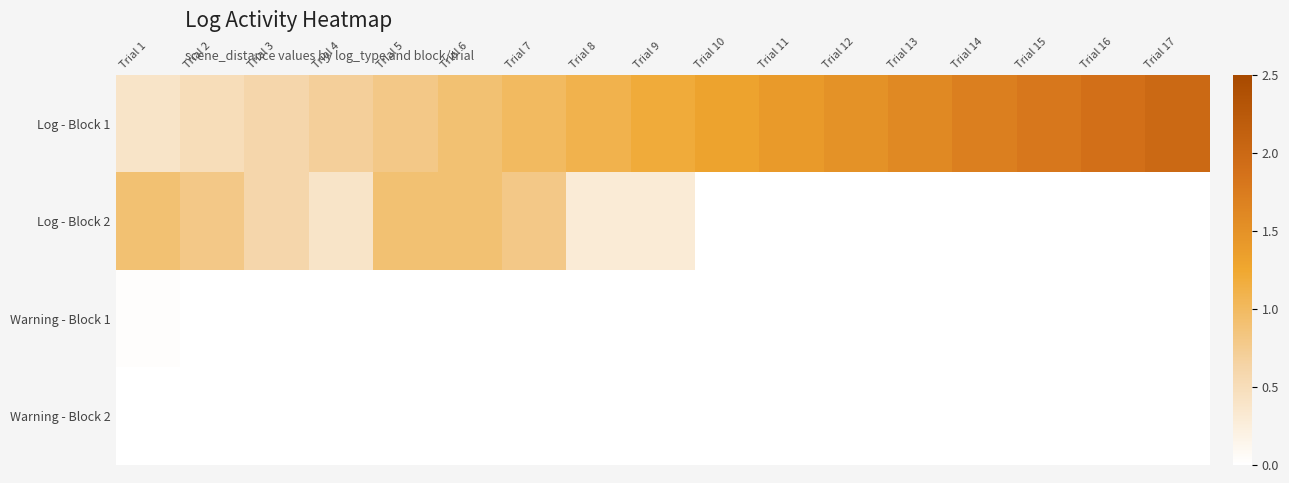

Reading left to right, what are all the values shown in this chart?

Log - Block 1: Trial 1=0.4	Trial 2=0.5	Trial 3=0.6	Trial 4=0.7	Trial 5=0.8	Trial 6=0.9	Trial 7=1.0	Trial 8=1.1	Trial 9=1.2	Trial 10=1.3	Trial 11=1.4	Trial 12=1.5	Trial 13=1.6	Trial 14=1.7	Trial 15=1.8	Trial 16=1.9	Trial 17=2.0
Log - Block 2: Trial 1=0.9	Trial 2=0.8	Trial 3=0.6	Trial 4=0.4	Trial 5=0.9	Trial 6=0.9	Trial 7=0.8	Trial 8=0.3	Trial 9=0.3	Trial 10=0.0	Trial 11=0.0	Trial 12=0.0	Trial 13=0.0	Trial 14=0.0	Trial 15=0.0	Trial 16=0.0	Trial 17=0.0
Warning - Block 1: Trial 1=0.0	Trial 2=0.0	Trial 3=0.0	Trial 4=0.0	Trial 5=0.0	Trial 6=0.0	Trial 7=0.0	Trial 8=0.0	Trial 9=0.0	Trial 10=0.0	Trial 11=0.0	Trial 12=0.0	Trial 13=0.0	Trial 14=0.0	Trial 15=0.0	Trial 16=0.0	Trial 17=0.0
Warning - Block 2: Trial 1=0.0	Trial 2=0.0	Trial 3=0.0	Trial 4=0.0	Trial 5=0.0	Trial 6=0.0	Trial 7=0.0	Trial 8=0.0	Trial 9=0.0	Trial 10=0.0	Trial 11=0.0	Trial 12=0.0	Trial 13=0.0	Trial 14=0.0	Trial 15=0.0	Trial 16=0.0	Trial 17=0.0